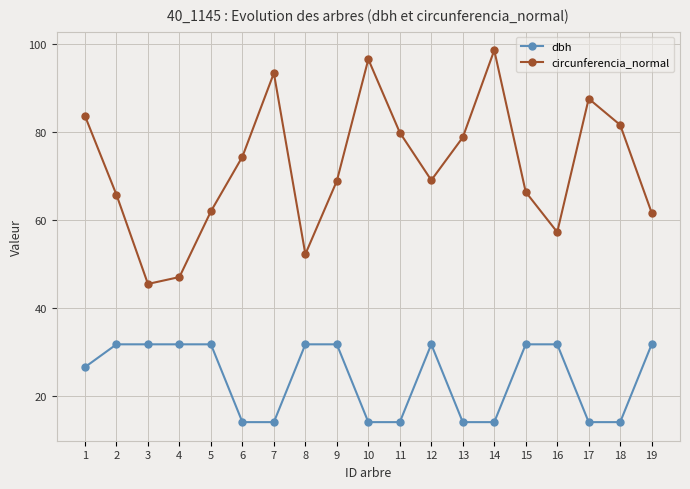

At which category does circunferencia_normal reach its first local peak?

7